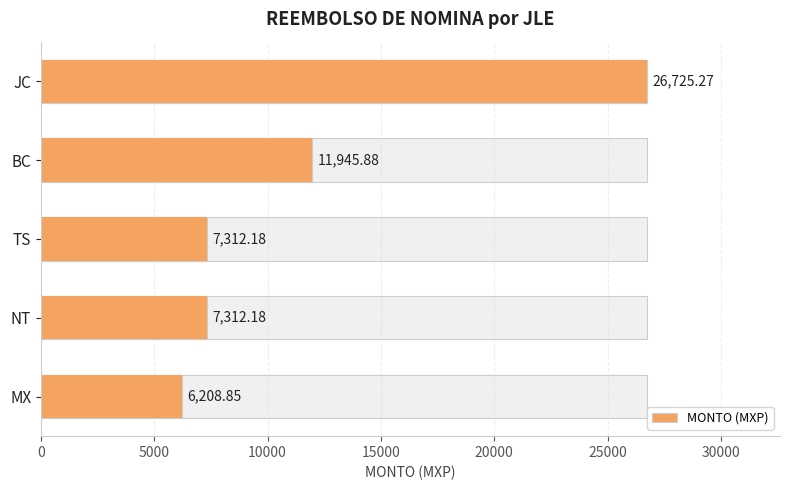

Does the chart contain any negative values?

No